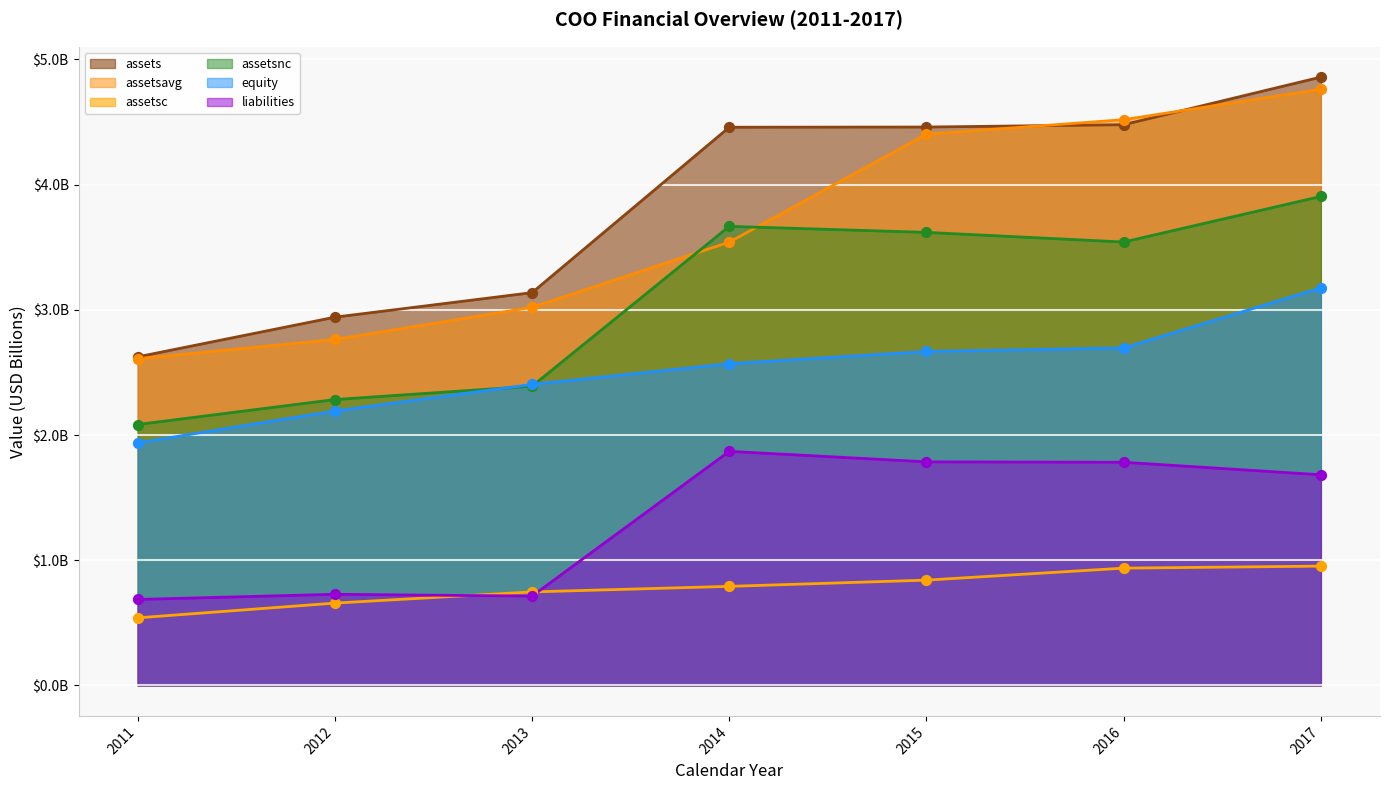

Which series has the largest Y range (max minus min)?

assets